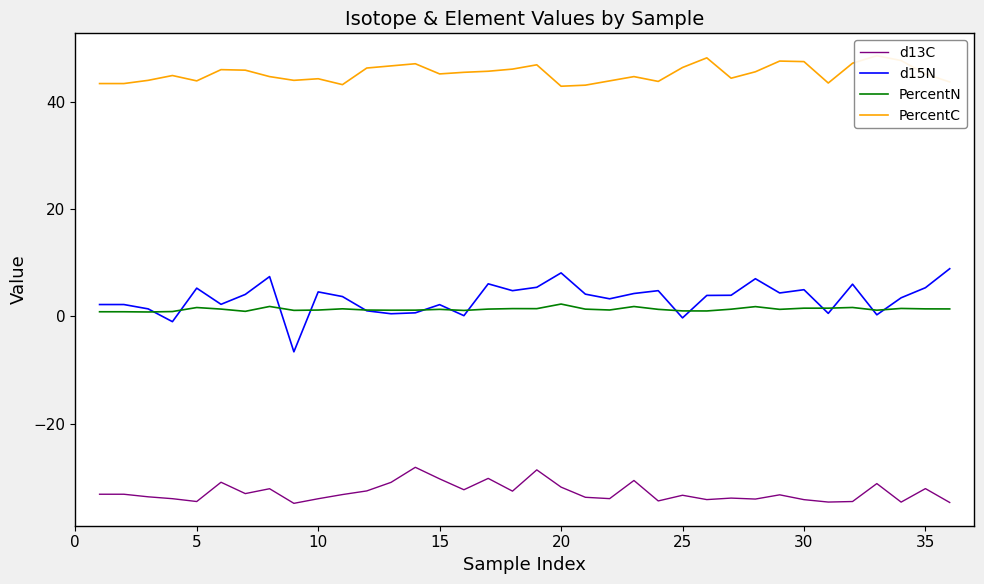

True or false: d13C and d15N intersect in this chart.

False